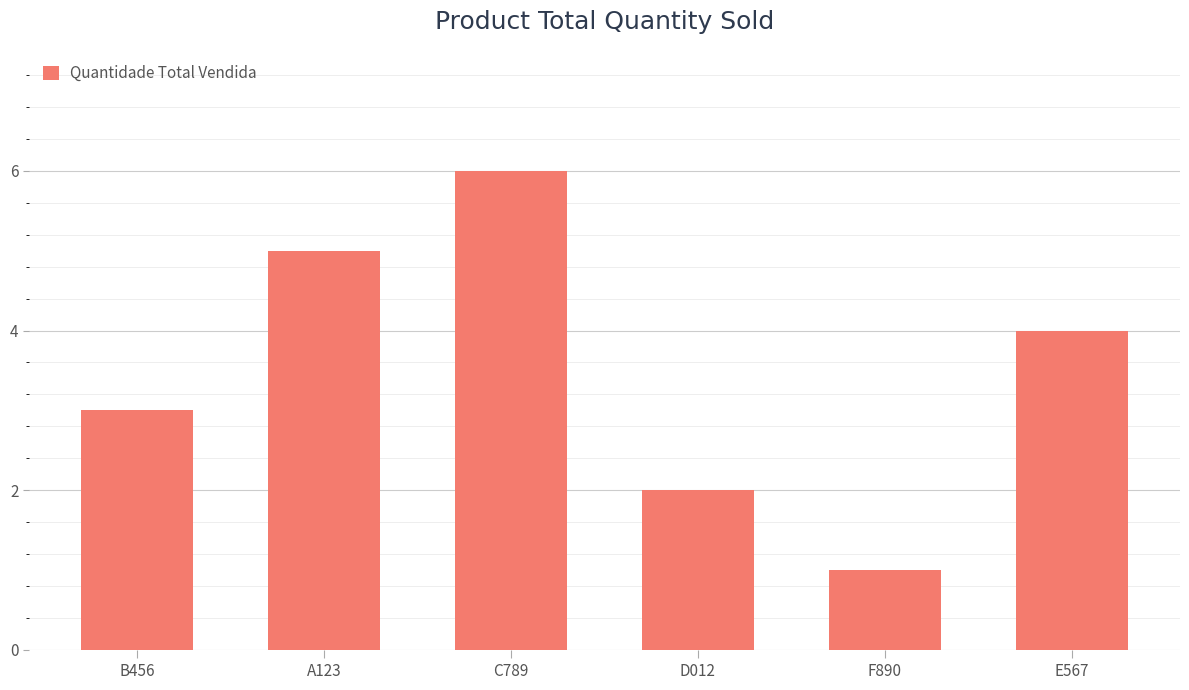

What is the average value?

4